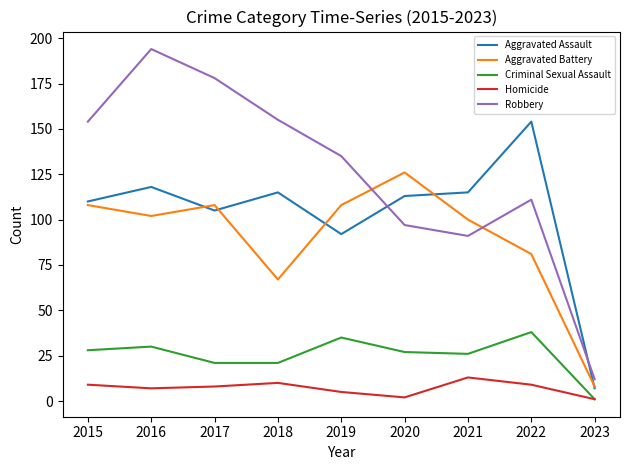

What is the difference between the second highest and minimum values in the Homicide series?

9